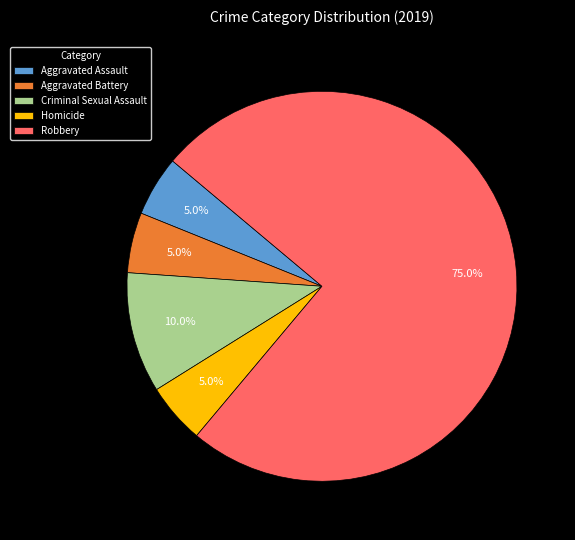

Combined, what portion of the pie is Aggravated Battery and Criminal Sexual Assault?

15.0%